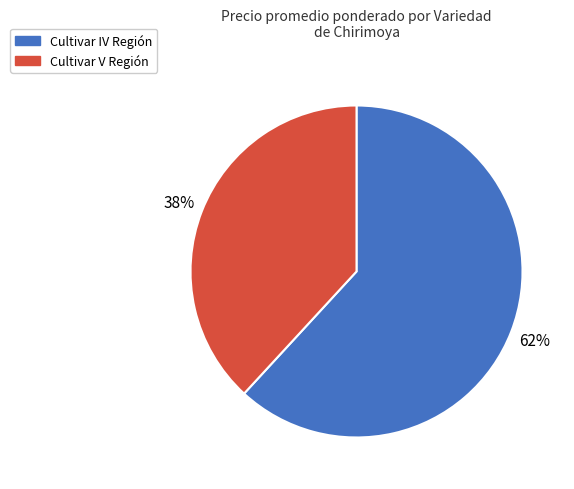

To the nearest percent, what is the difference between the largest and smallest slice percentages?

24%